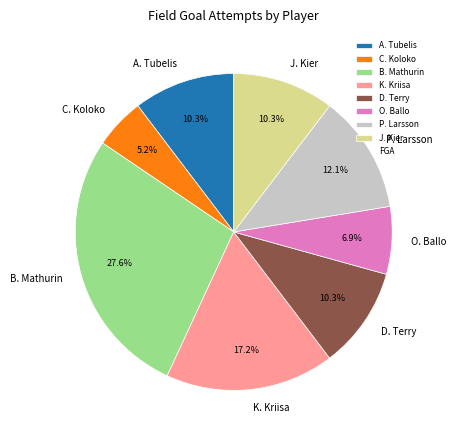

Combined, do J. Kier and B. Mathurin account for over 50%?

No